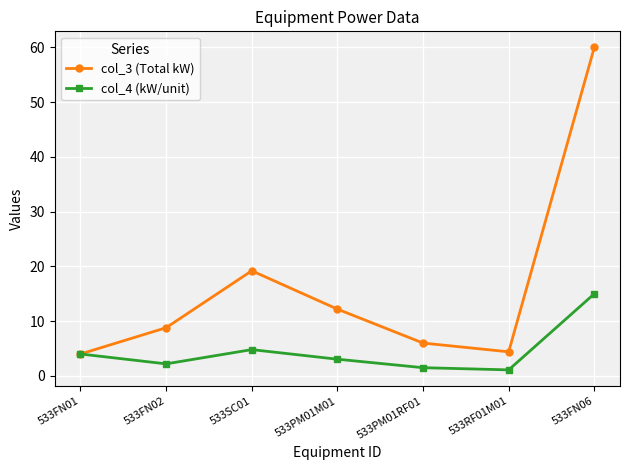

At which label does col_3 (Total kW) first exceed 8?

533FN02